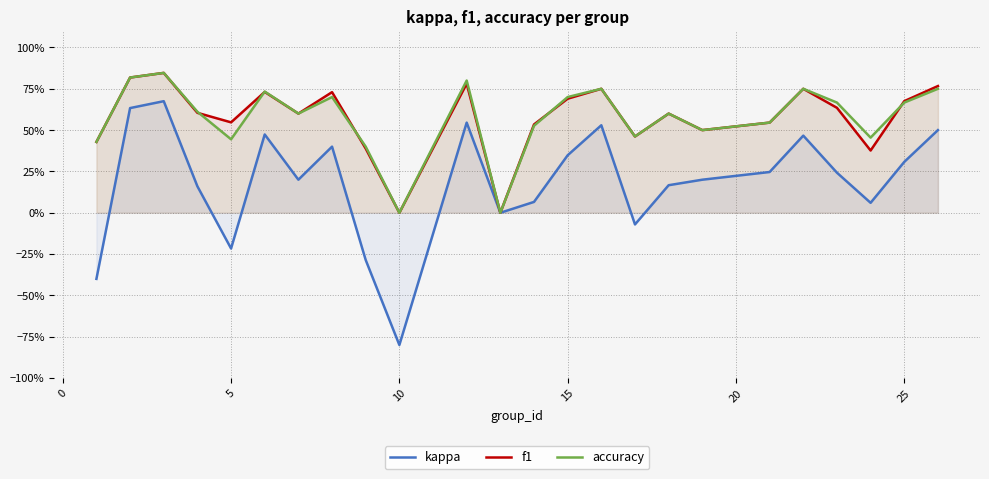

What is the lowest value of the kappa series?

-0.8